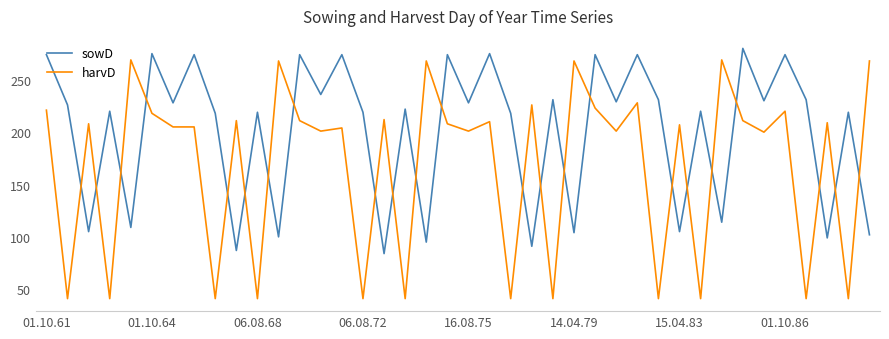

Is this an area chart (filled region under the line)?

No